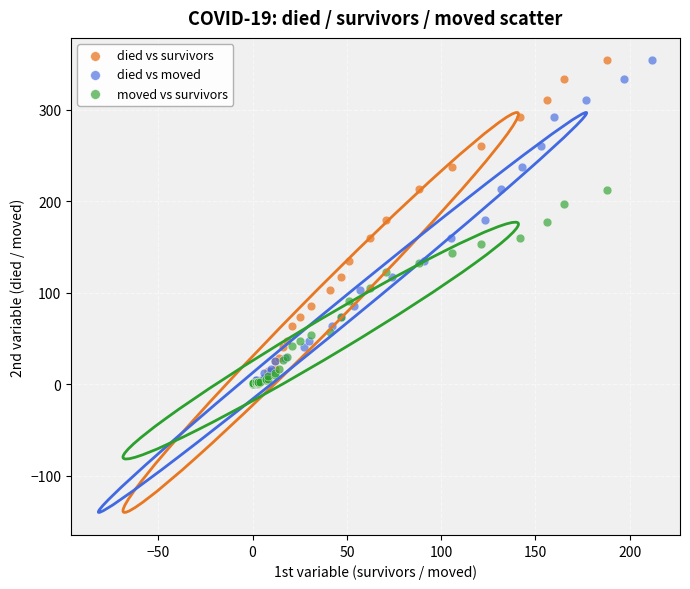

What are all the series names shown in the legend?

died vs survivors, died vs moved, moved vs survivors